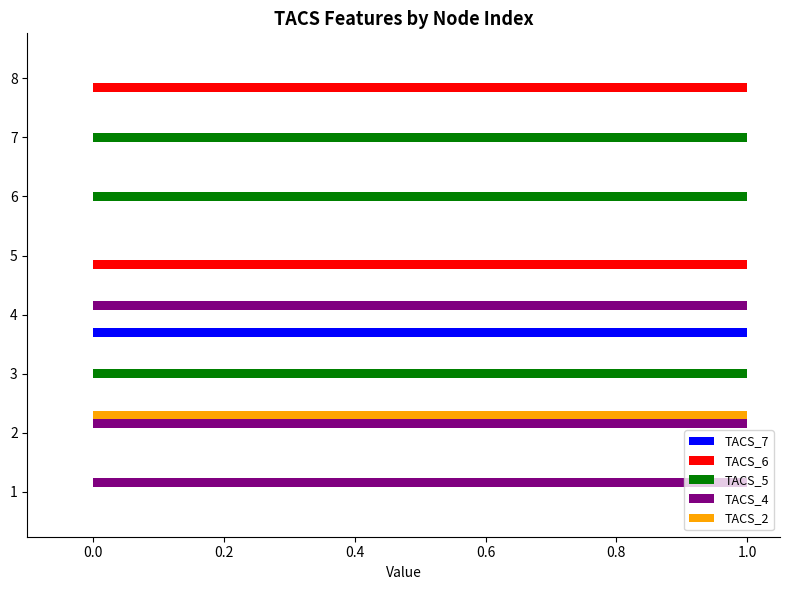

The TACS_7 series shows 0 at 1. True or false?

True